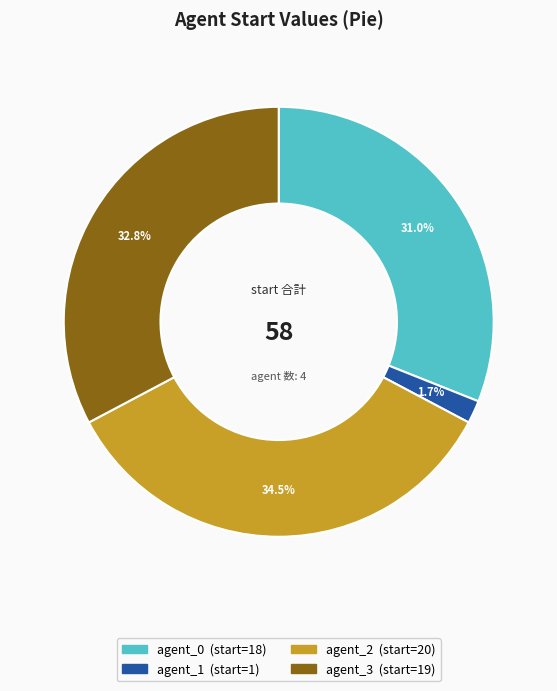

Is there any slice that represents more than half of the pie?

No